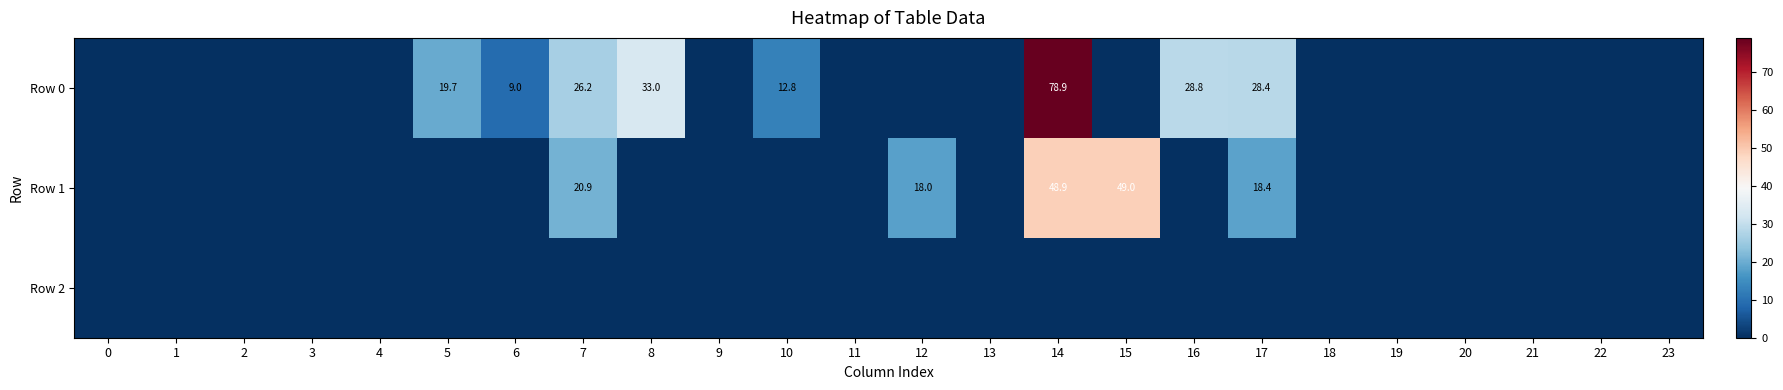

Between 17 and 7, which is larger?

17